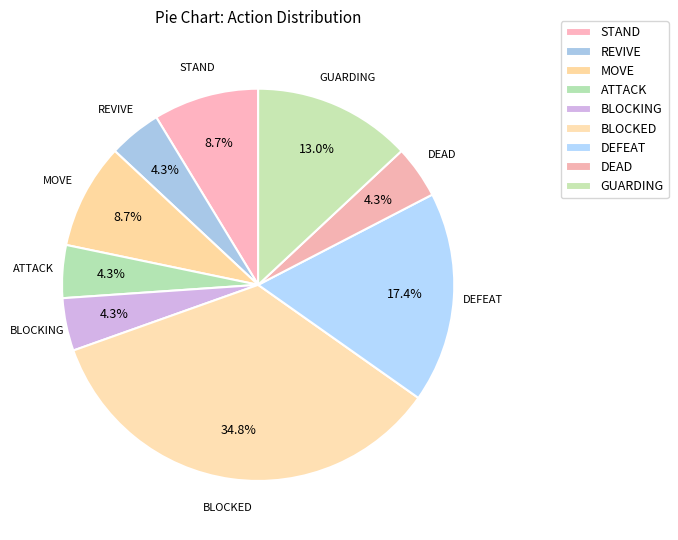

Is it true that DEFEAT is 7% of the pie?

False